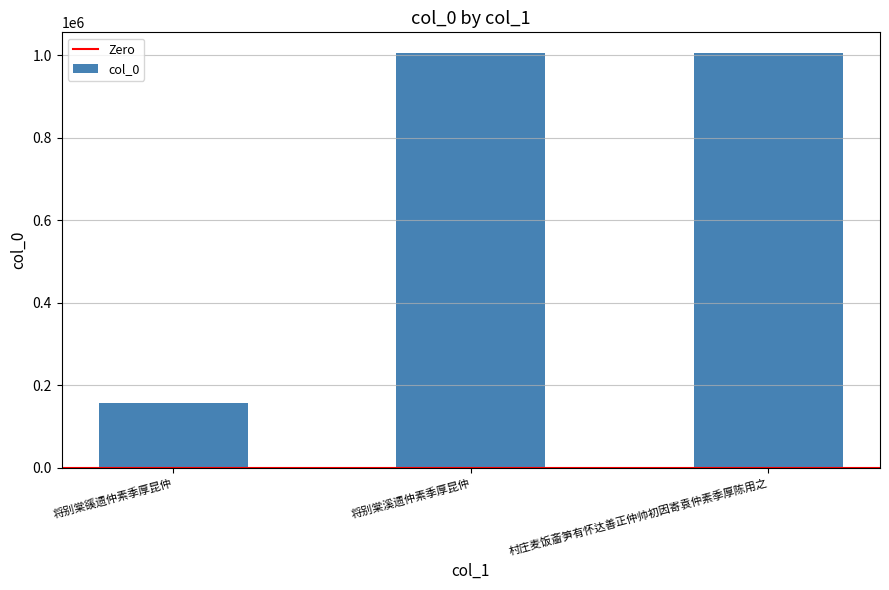

What is the difference between the maximum and minimum values?

848308